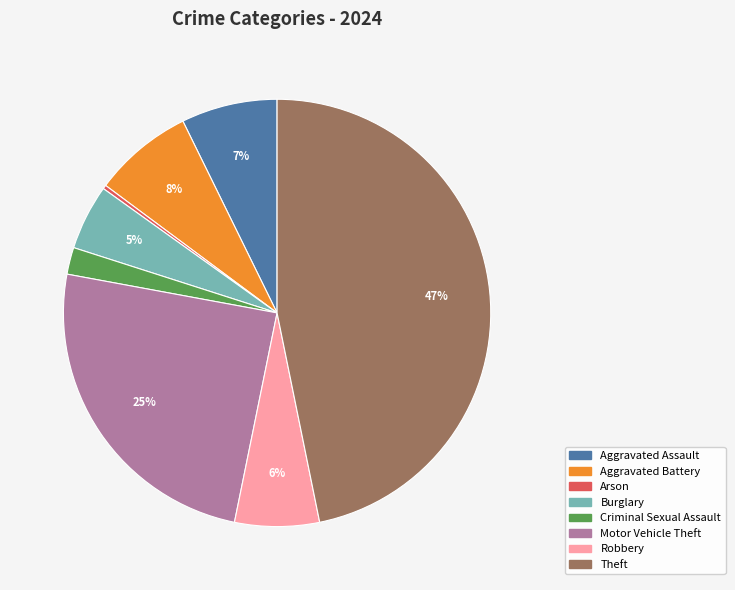

Is there a majority slice in this chart?

No